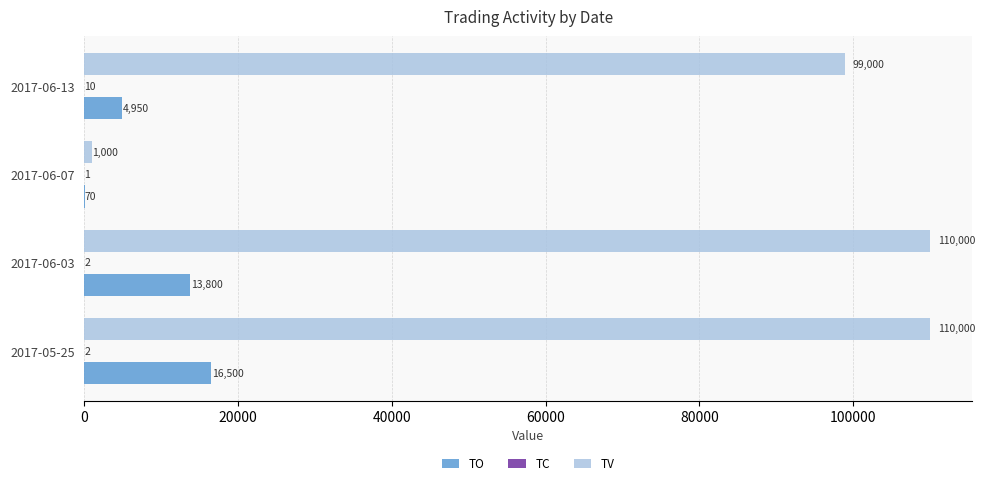

How many TV values are between 99000 and 110000?

3